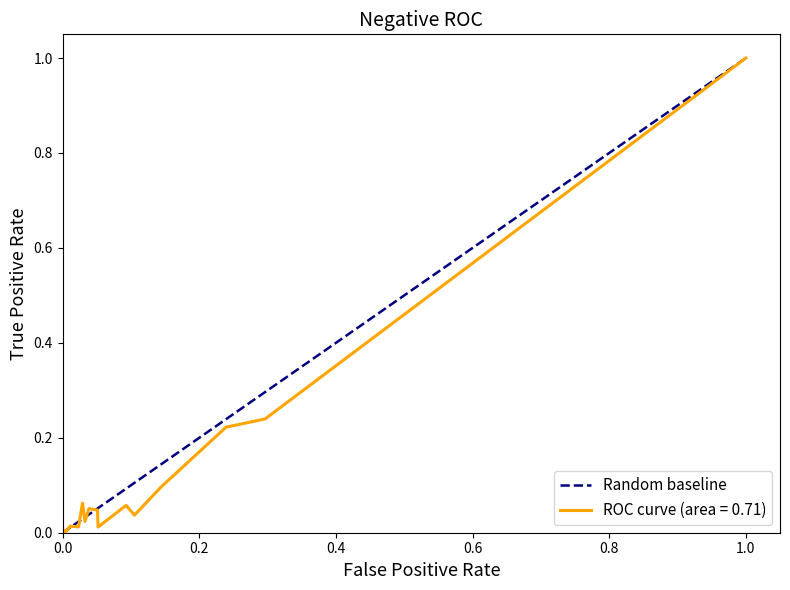

Is this an area chart (filled region under the line)?

No